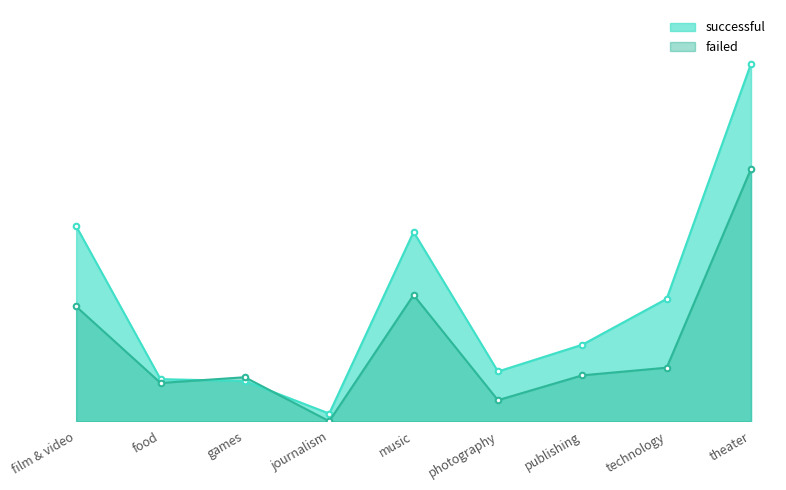

Between film & video and music, which is larger?

film & video